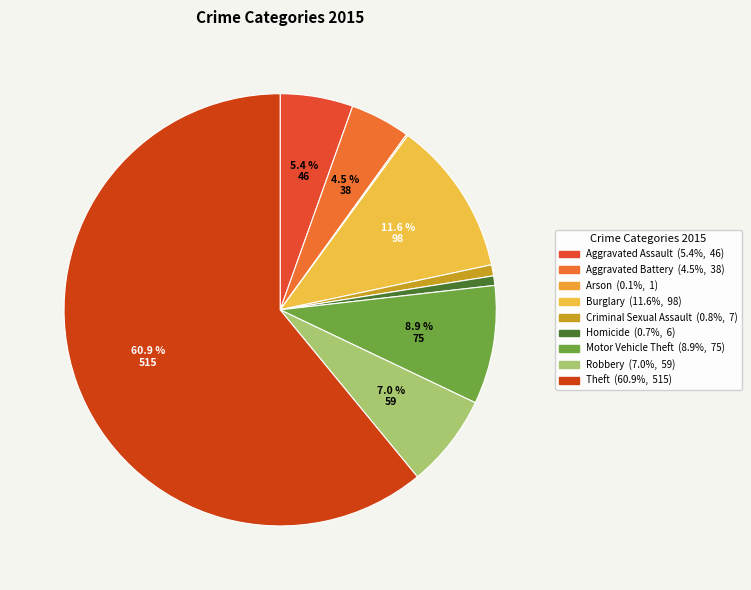

What is the change in value from Aggravated Battery to Motor Vehicle Theft?

+37